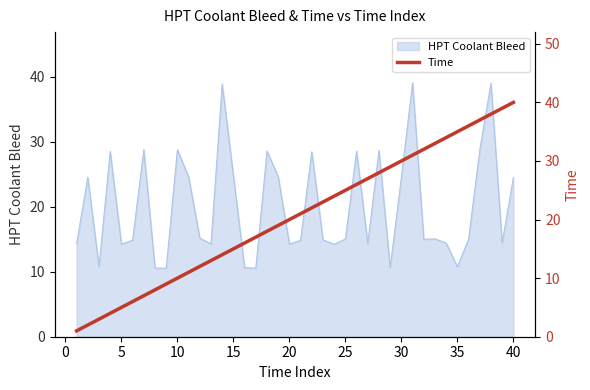

The value of HPT Coolant Bleed at 15 is 24.7. True or false?

True